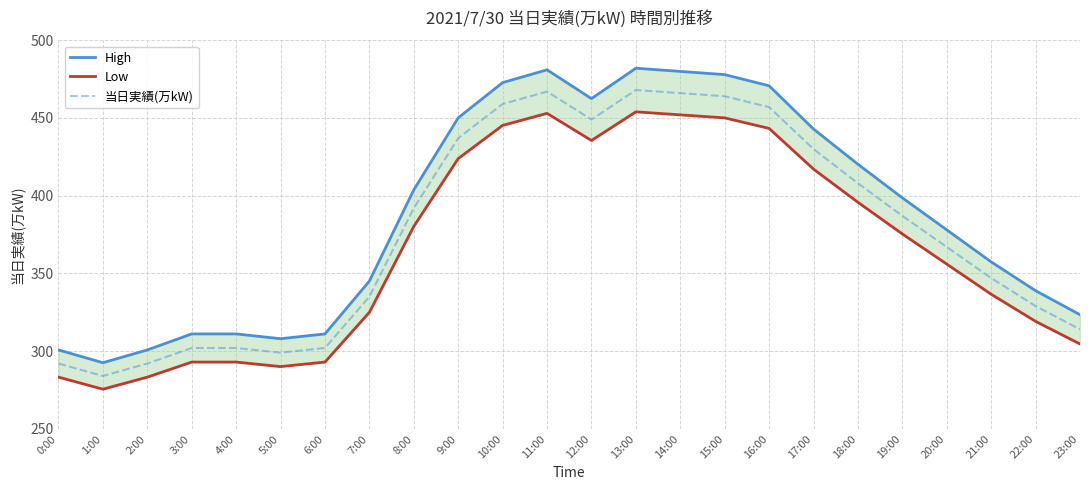

How many categories are shown in the chart?

24